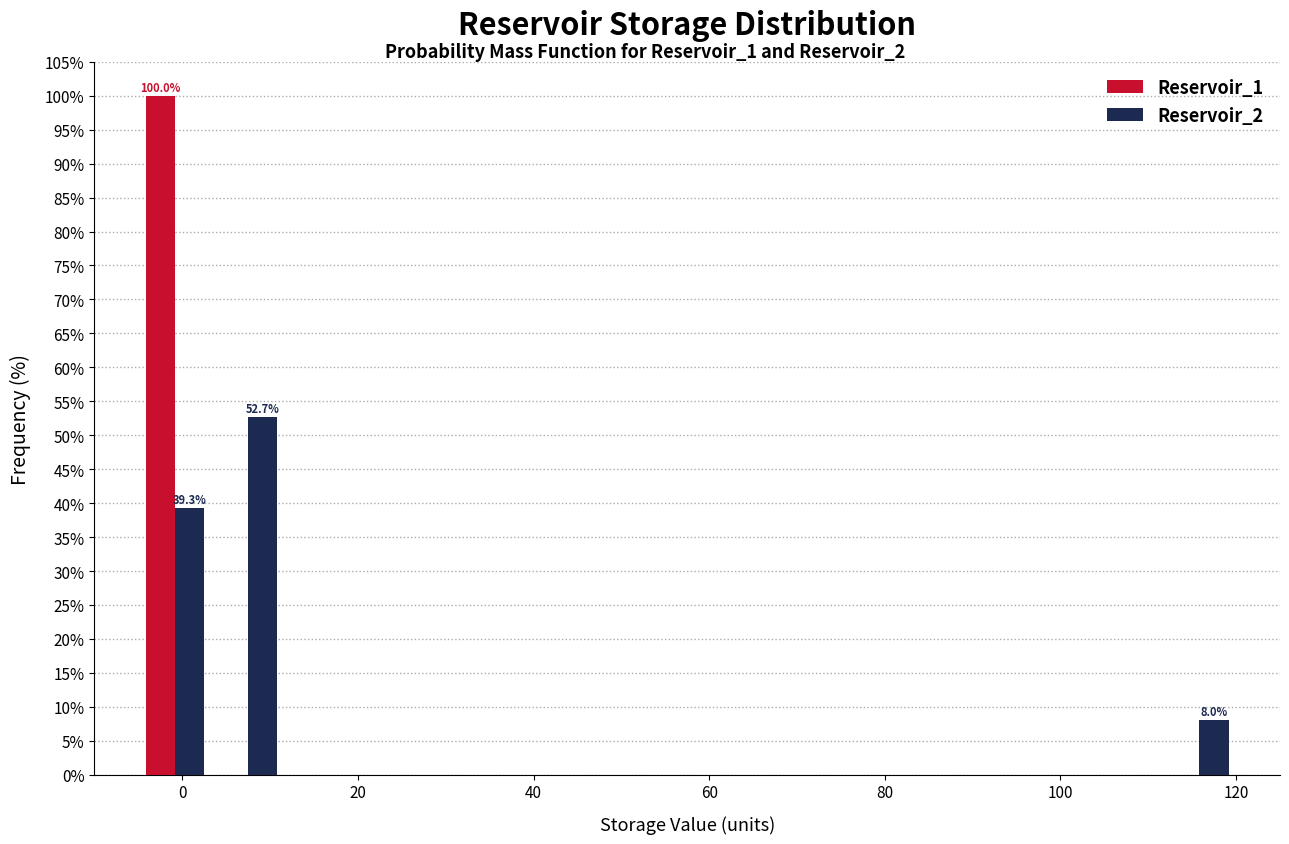

In the Reservoir_1 series, which range on the x-axis has the tallest bar?

-4 to 4